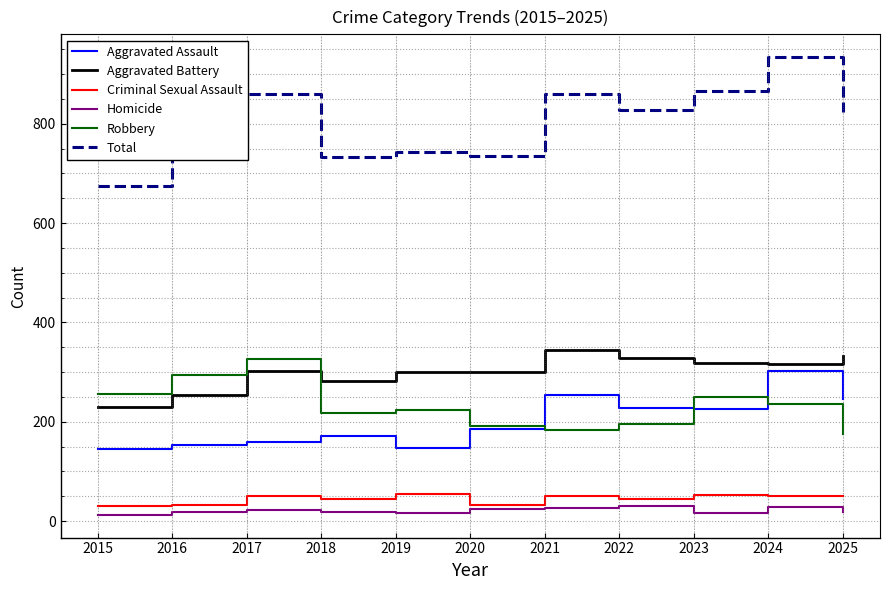

At which label does Total reach its peak?

2024